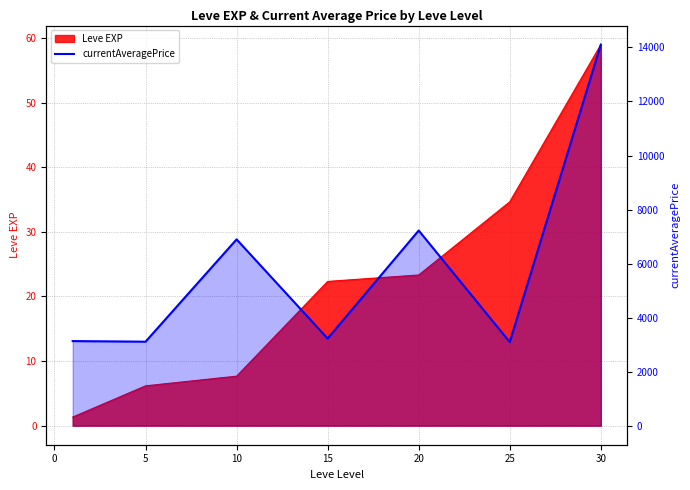

How many lines are shown in the chart?

1